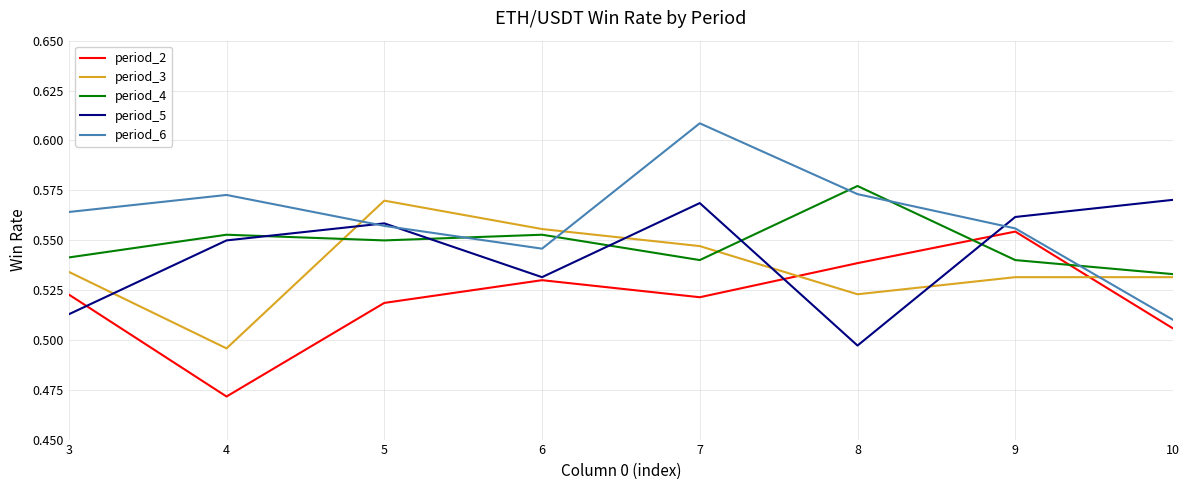

Where is period_6 nearest to the value 0?

10